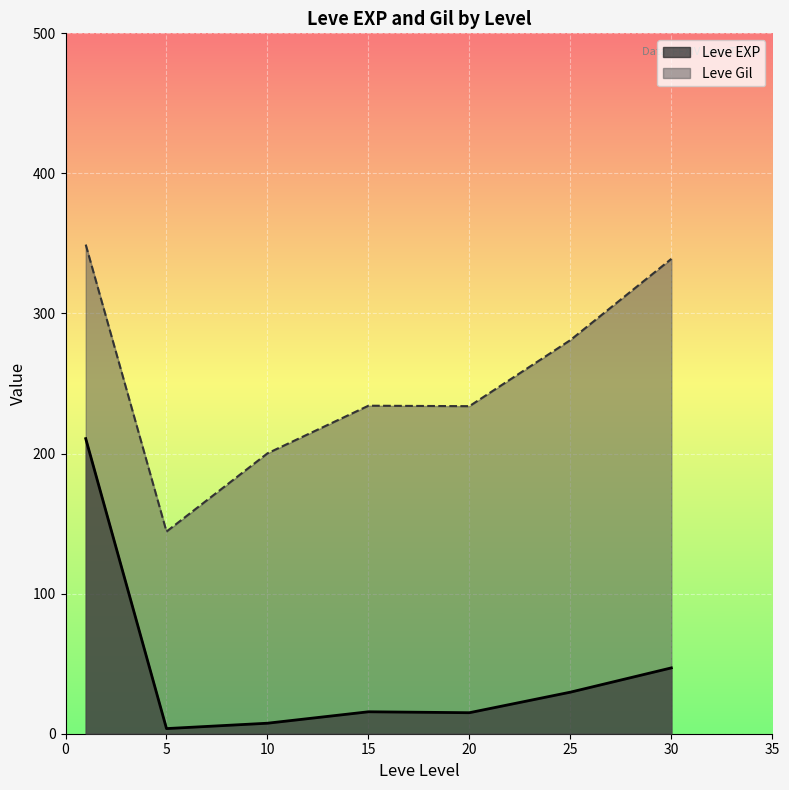

True or false: Leve EXP and Leve Gil intersect in this chart.

False